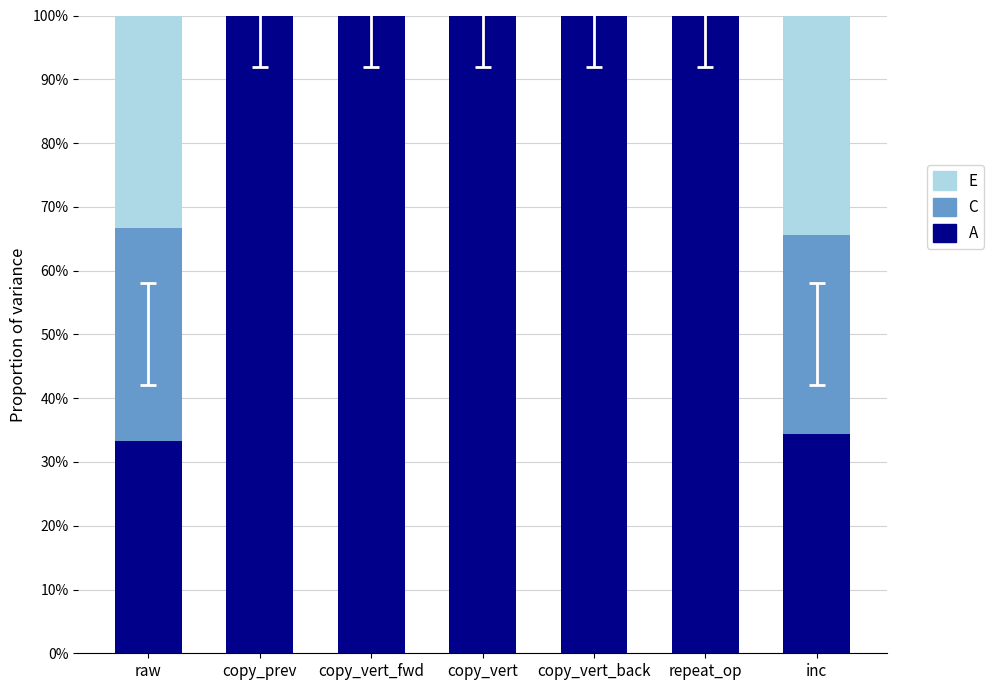

What is the average value of the E series?

0.1